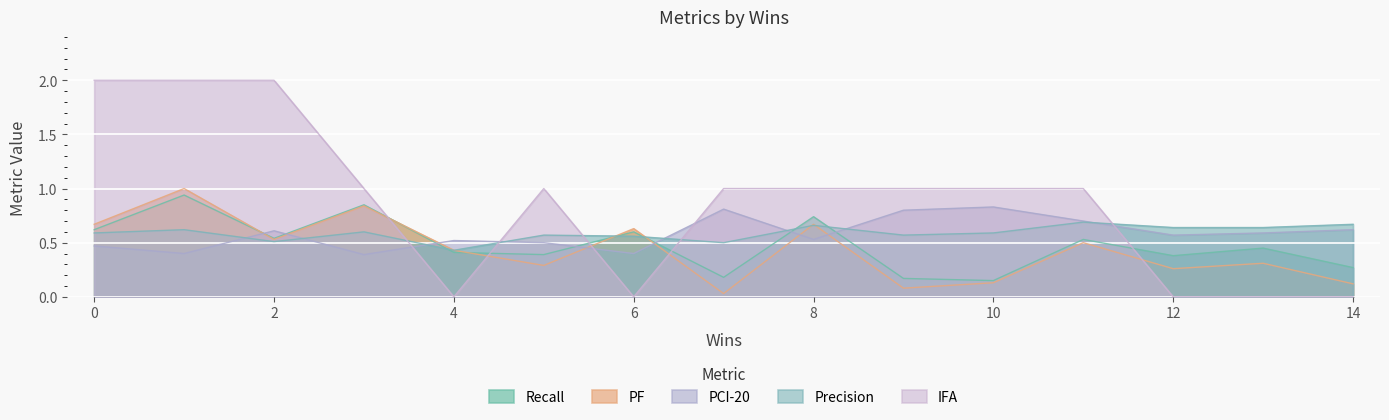

At which category is the sum across all series the highest?

1